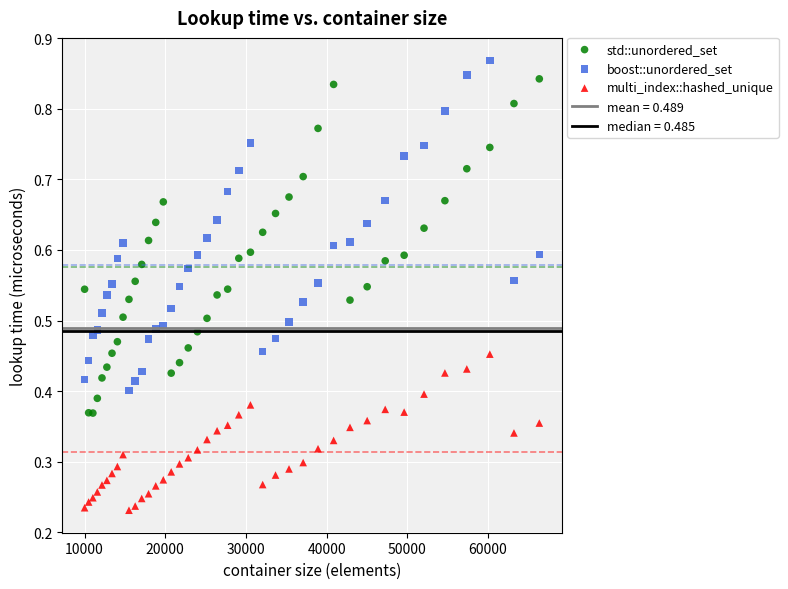

Which series reaches the minimum Y coordinate?

multi_index::hashed_unique